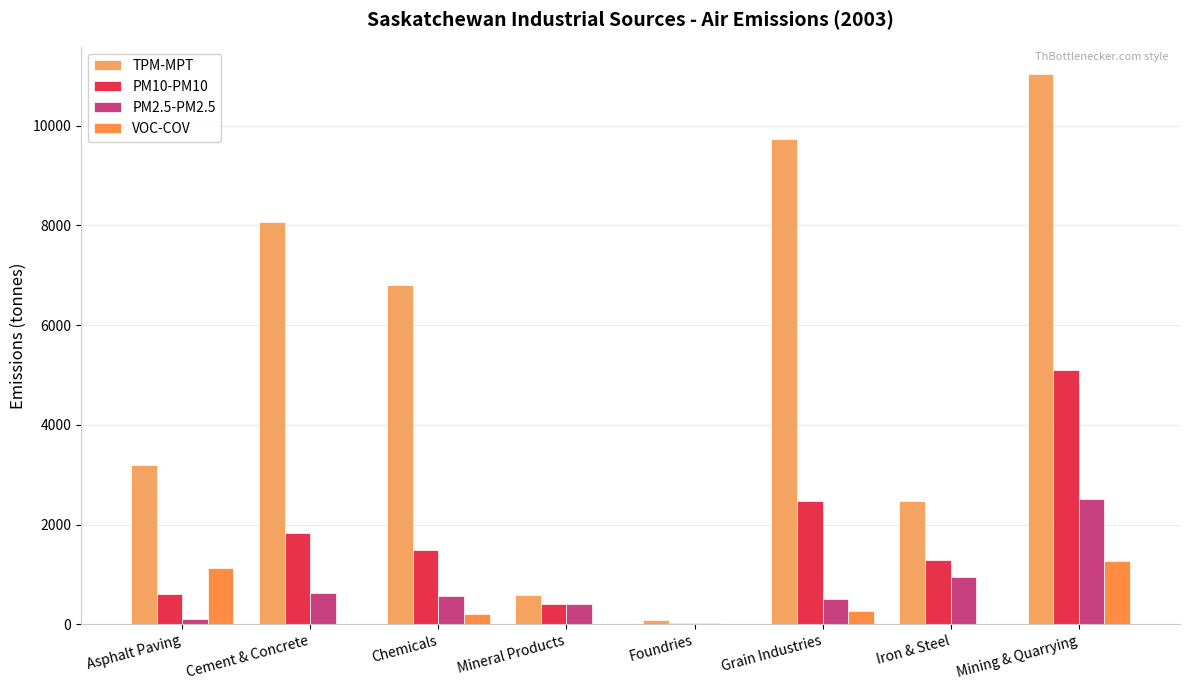

Reading left to right, transcribe all the data shown in this chart.

TPM-MPT: Asphalt Paving=3197	Cement & Concrete=8071	Chemicals=6797	Mineral Products=591	Foundries=76	Grain Industries=9723	Iron & Steel=2468	Mining & Quarrying=11030
PM10-PM10: Asphalt Paving=611	Cement & Concrete=1822	Chemicals=1482	Mineral Products=406	Foundries=35	Grain Industries=2464	Iron & Steel=1282	Mining & Quarrying=5090
PM2.5-PM2.5: Asphalt Paving=112	Cement & Concrete=632	Chemicals=568	Mineral Products=406	Foundries=19	Grain Industries=507	Iron & Steel=956	Mining & Quarrying=2515
VOC-COV: Asphalt Paving=1135	Cement & Concrete=1	Chemicals=200	Mineral Products=0	Foundries=0	Grain Industries=258	Iron & Steel=15	Mining & Quarrying=1270